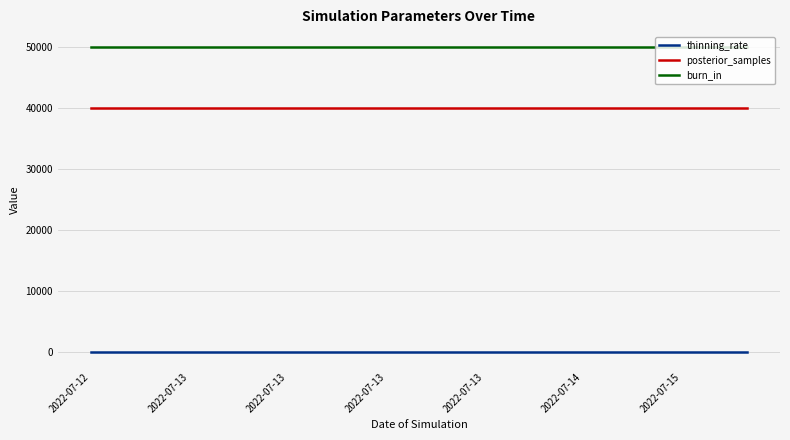

What is the greatest value displayed?

50000